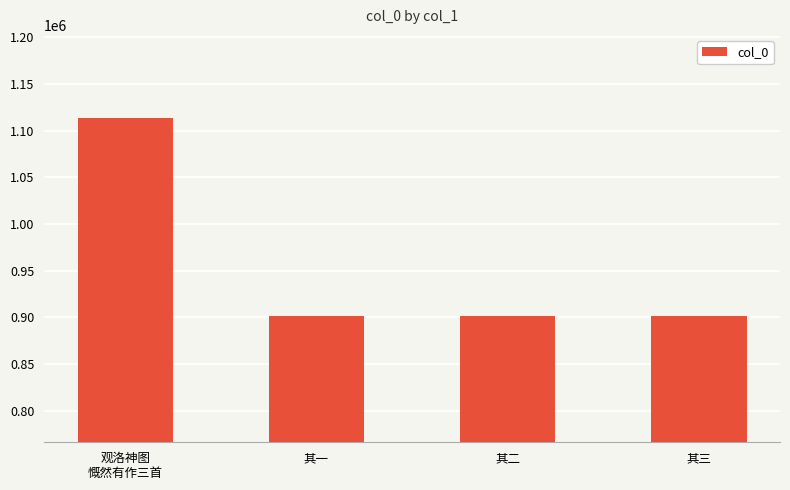

What is the sum of the values at 观洛神图
慨然有作三首 and 其一?

2015062